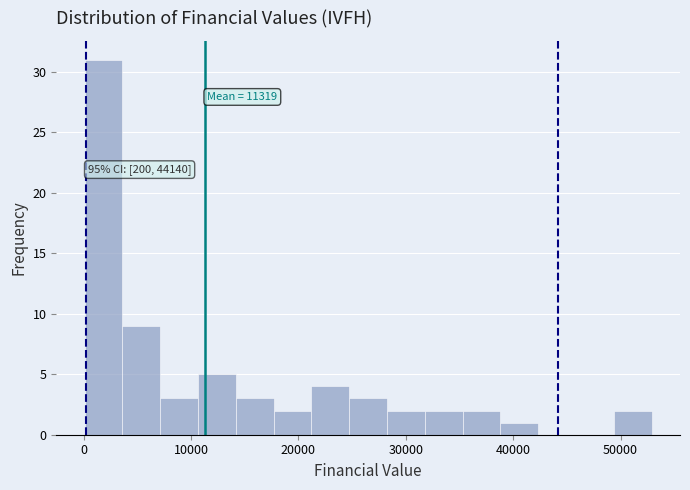

Read against the x-axis, roughly where is the centre of the tallest bar?

2000